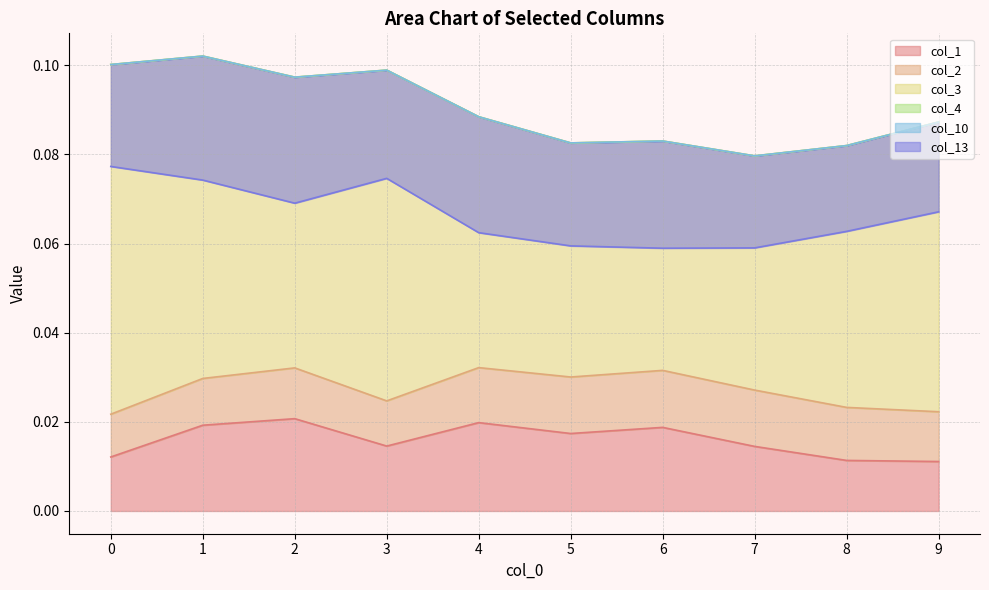

What is the total value across all series at 4?

0.1